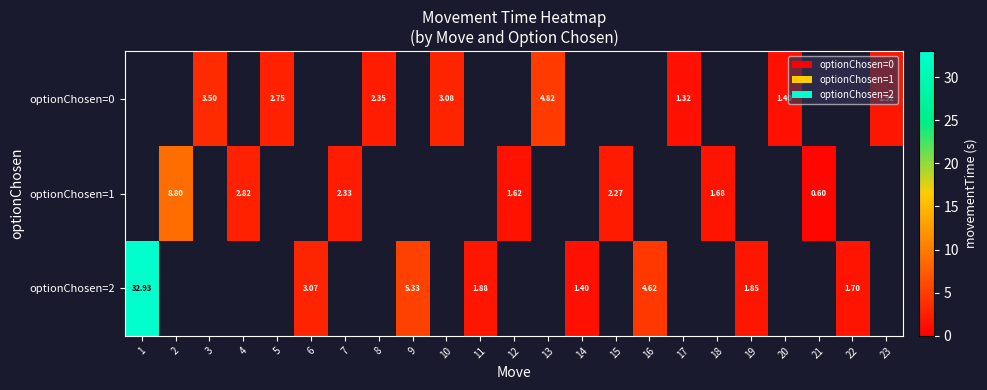

Is the value of optionChosen=1 at 18 greater than the value of optionChosen=2 at 14?

Yes